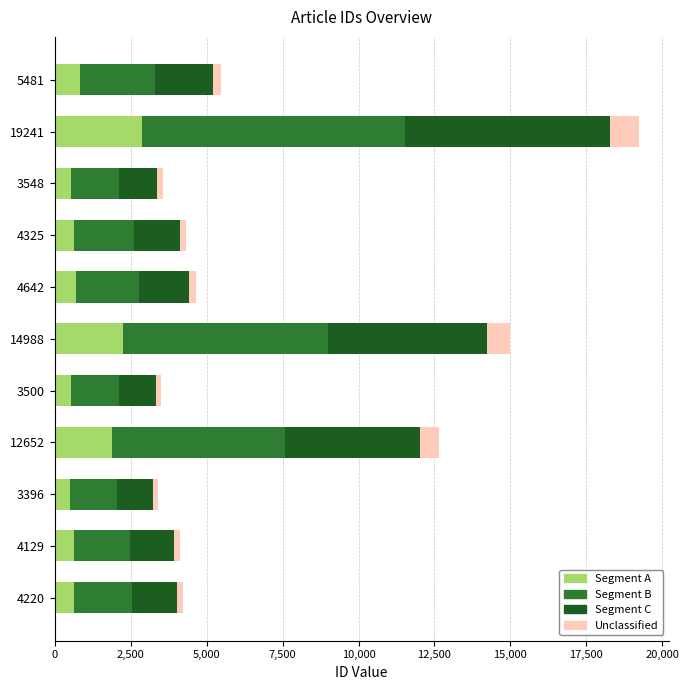

At which category is the sum across all series the highest?

19241